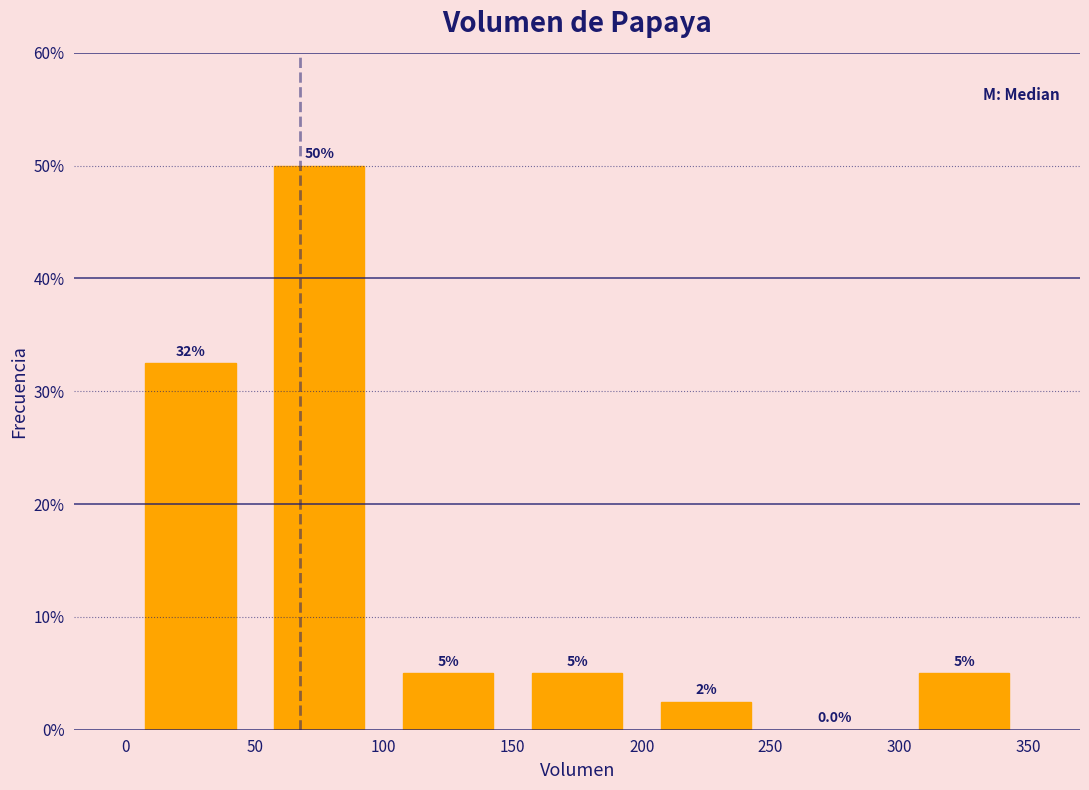

Which range on the x-axis has the tallest bar?

50 to 100